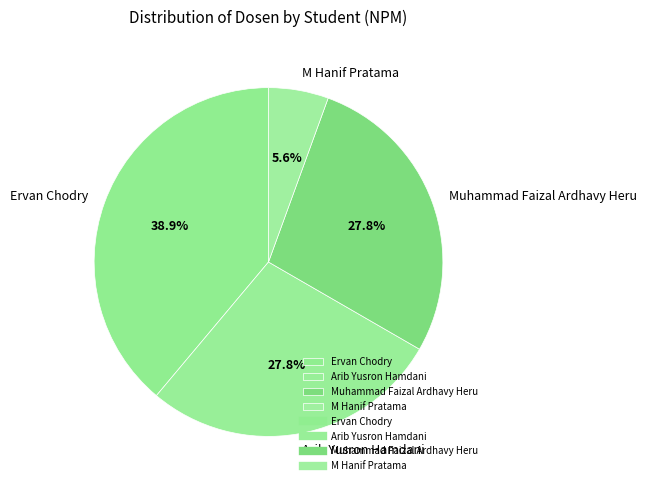

How much of the chart is everything except Ervan Chodry?

61.1%